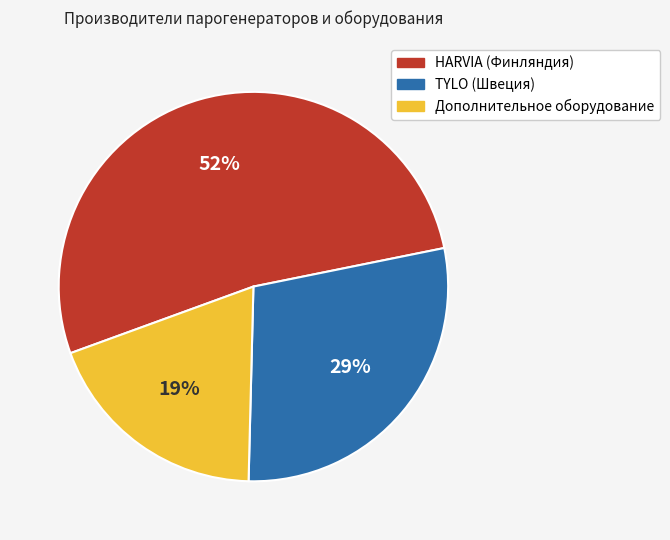

Combined, do HARVIA (Финляндия) and Дополнительное оборудование account for over 50%?

Yes